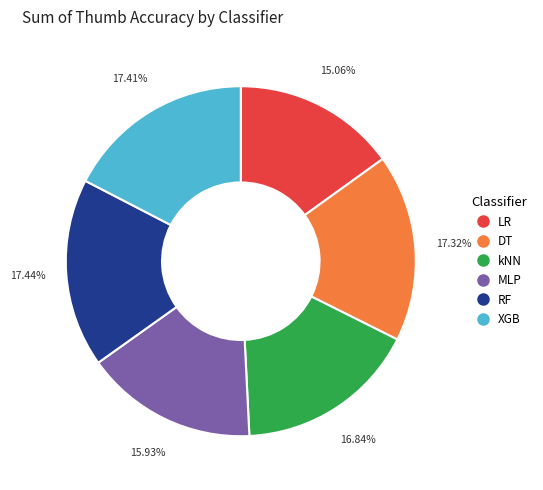

To the nearest percent, what percentage of the pie is XGB?

17%